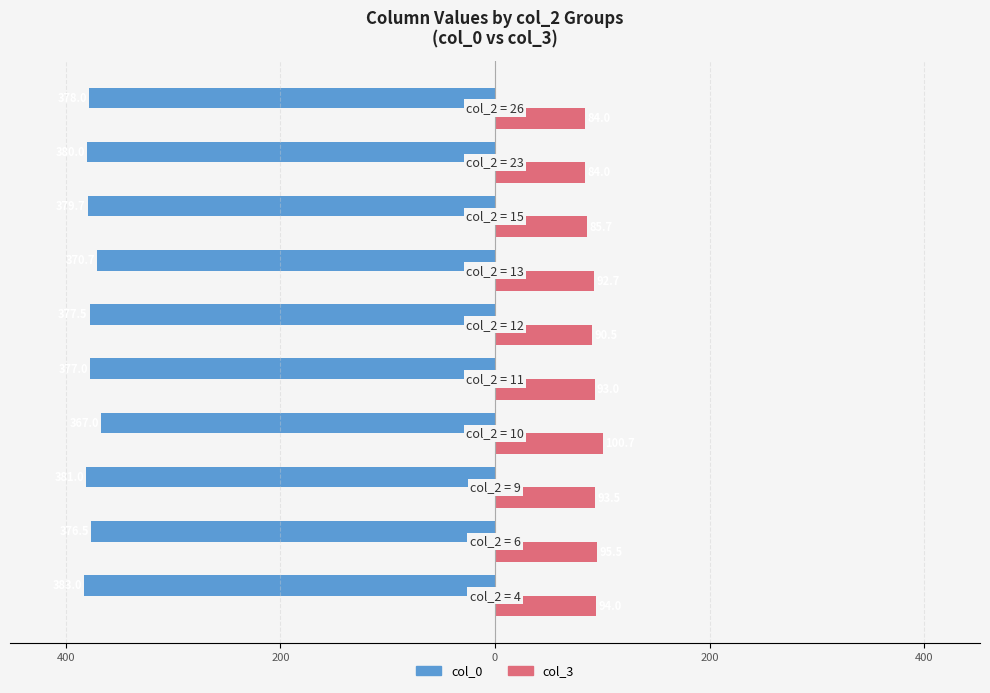

What are all the series names shown in the legend?

col_0, col_3